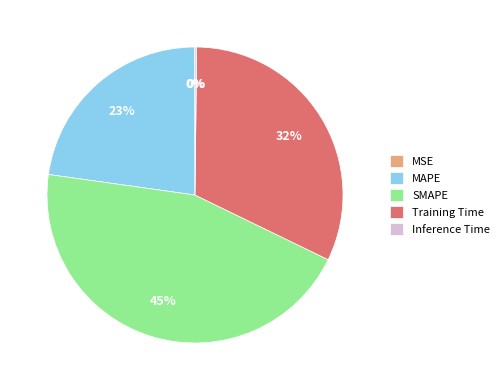

Is it true that SMAPE is 45% of the pie?

True